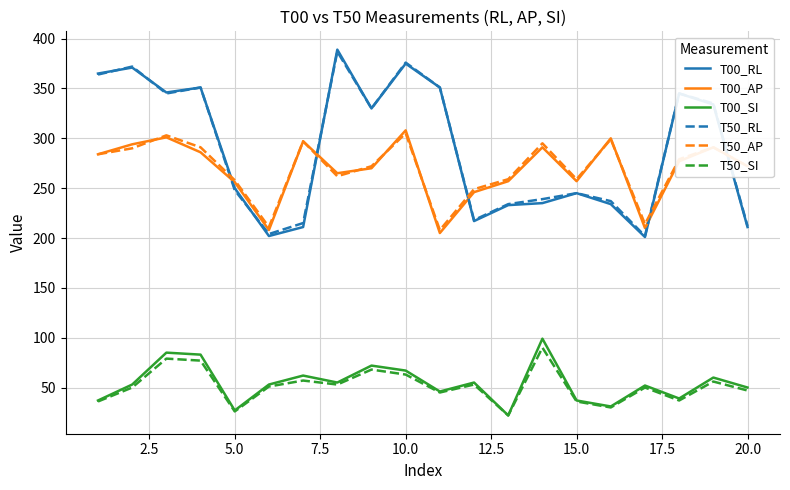

What is the highest value of the T00_AP series?

308